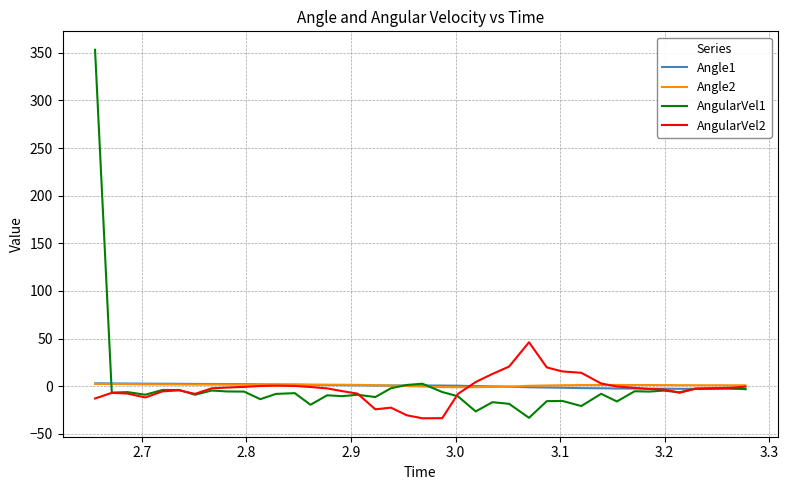

Which series has the largest range (max minus min)?

AngularVel1